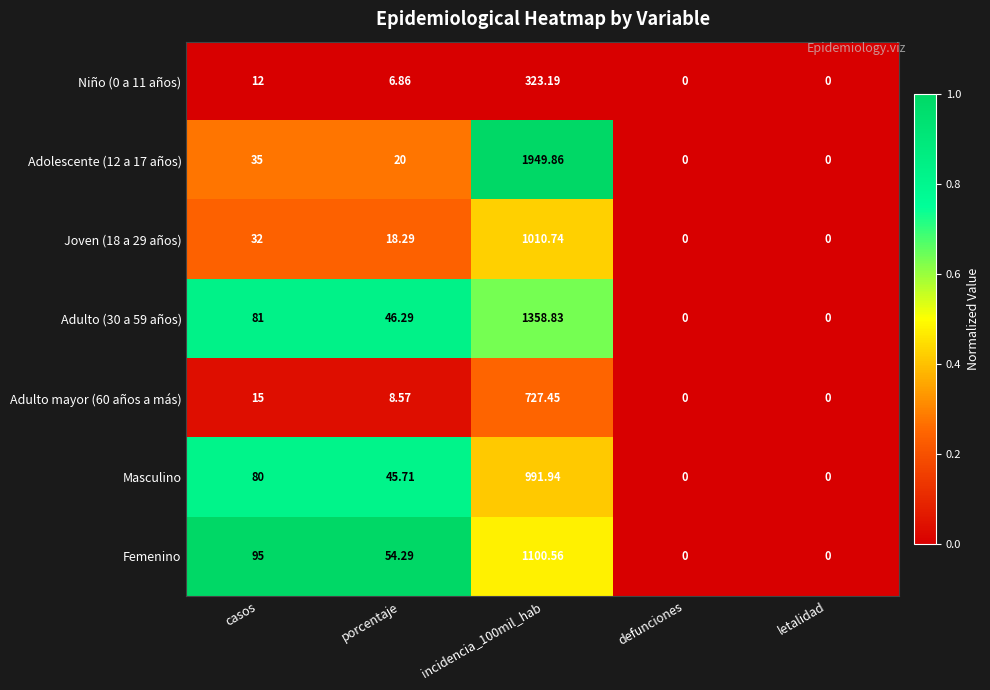

List the series in order of their peak value, highest first.

Adolescente (12 a 17 años), Adulto (30 a 59 años), Femenino, Joven (18 a 29 años), Masculino, Adulto mayor (60 años a más), Niño (0 a 11 años)